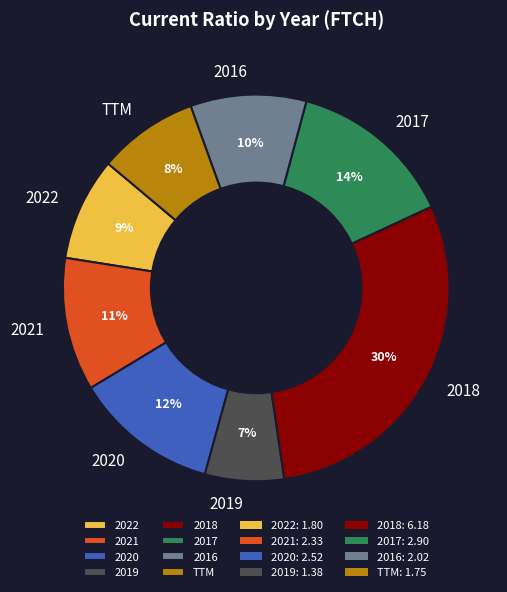

Is there any slice that represents more than half of the pie?

No